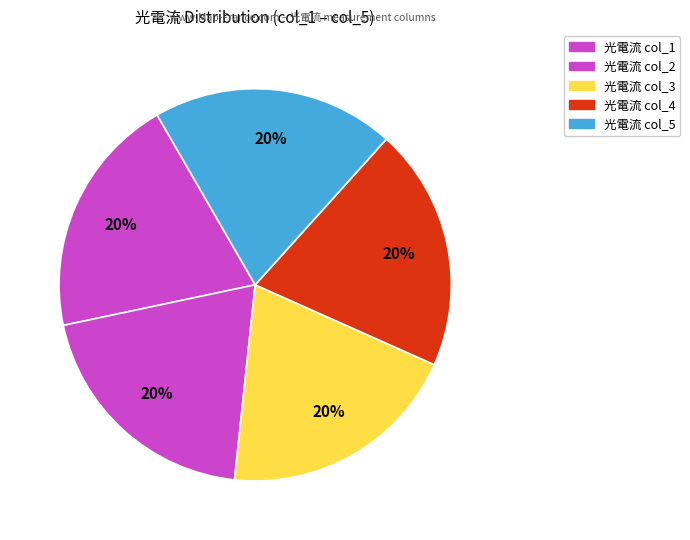

How many slices are in this pie chart?

5